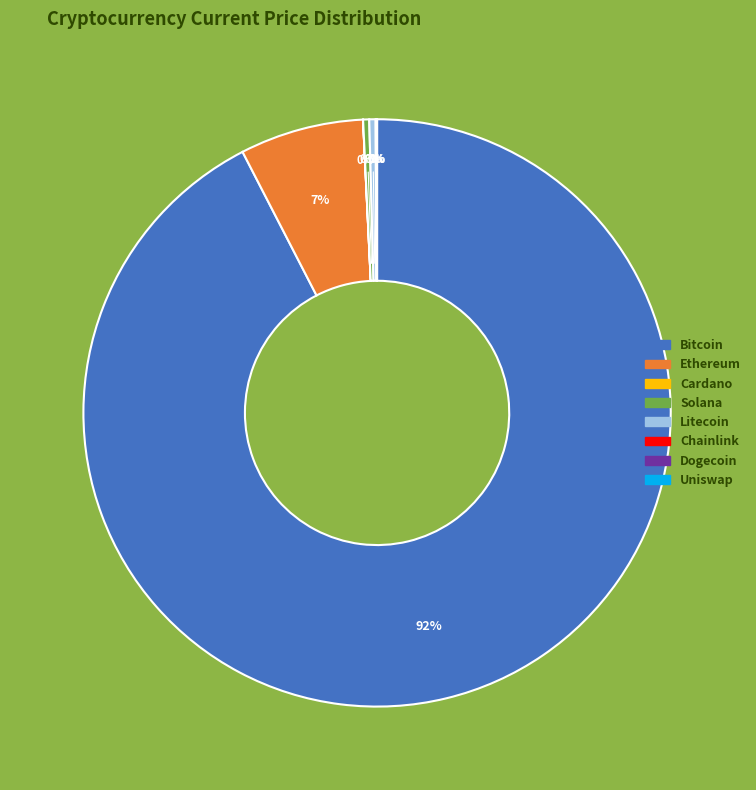

Does any single category account for the majority?

Yes